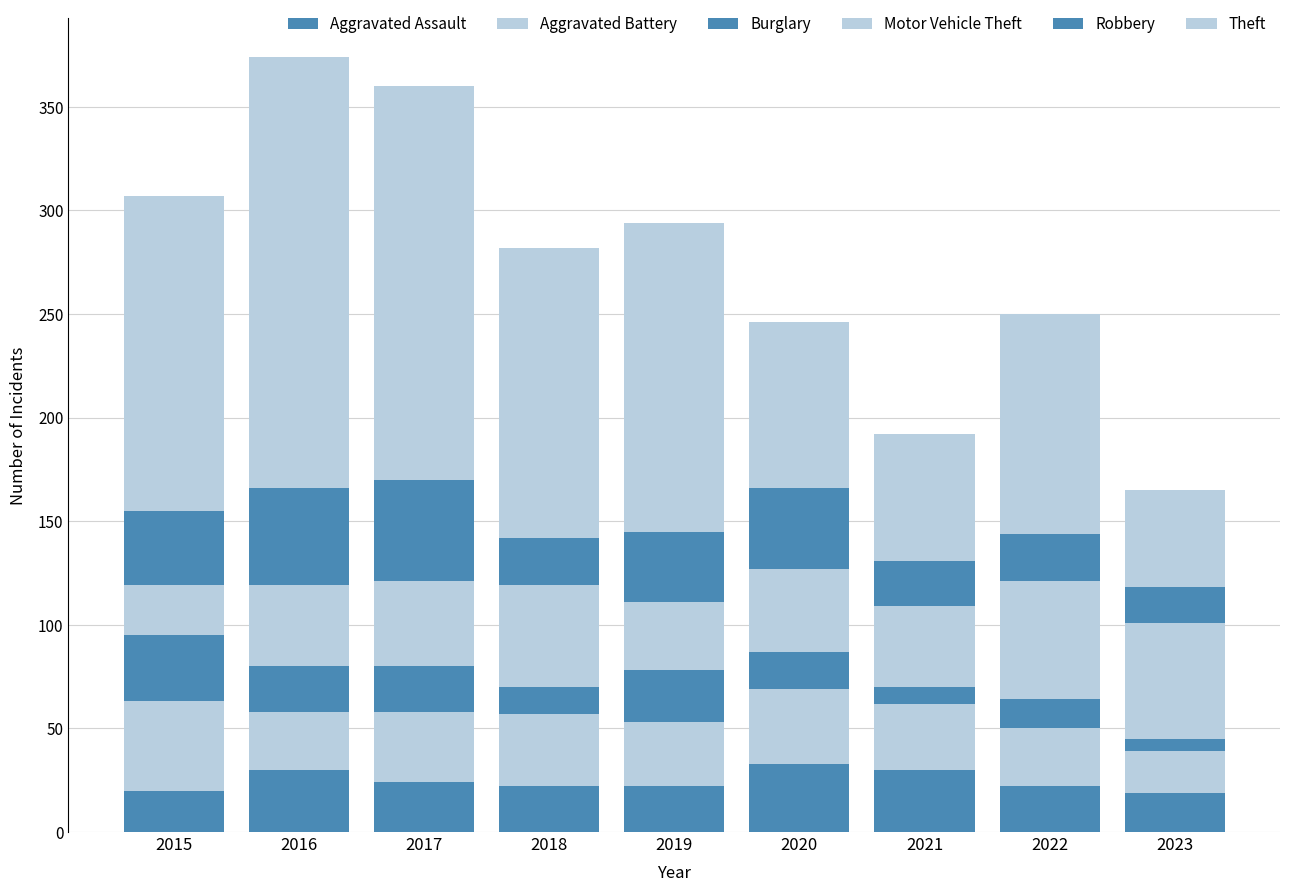

How many series are shown in this chart?

6